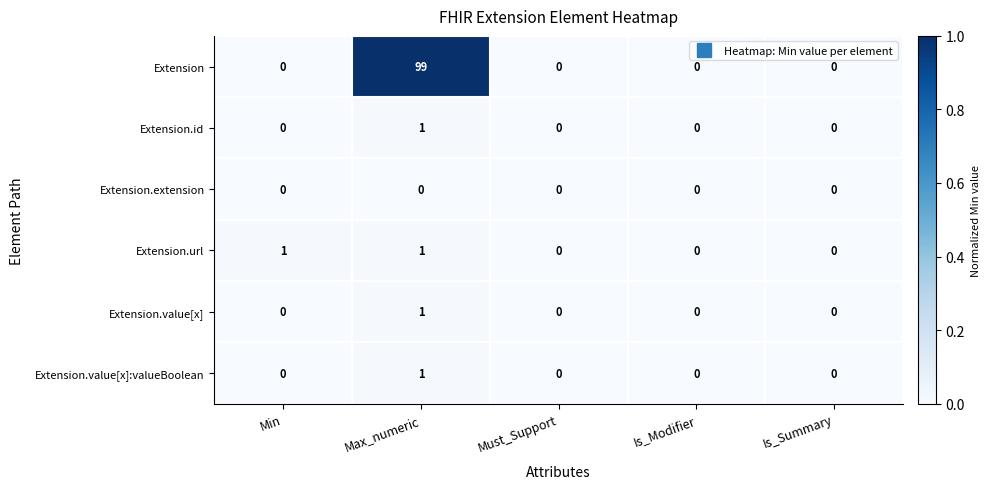

At which category is the sum across all series the highest?

Max_numeric